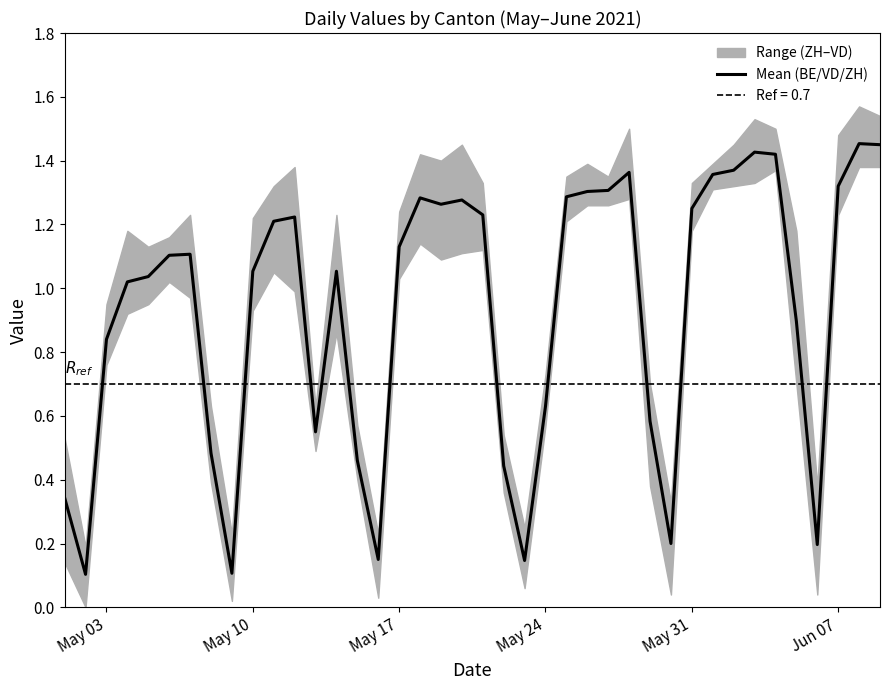

What is the maximum value shown in the chart?

1.5